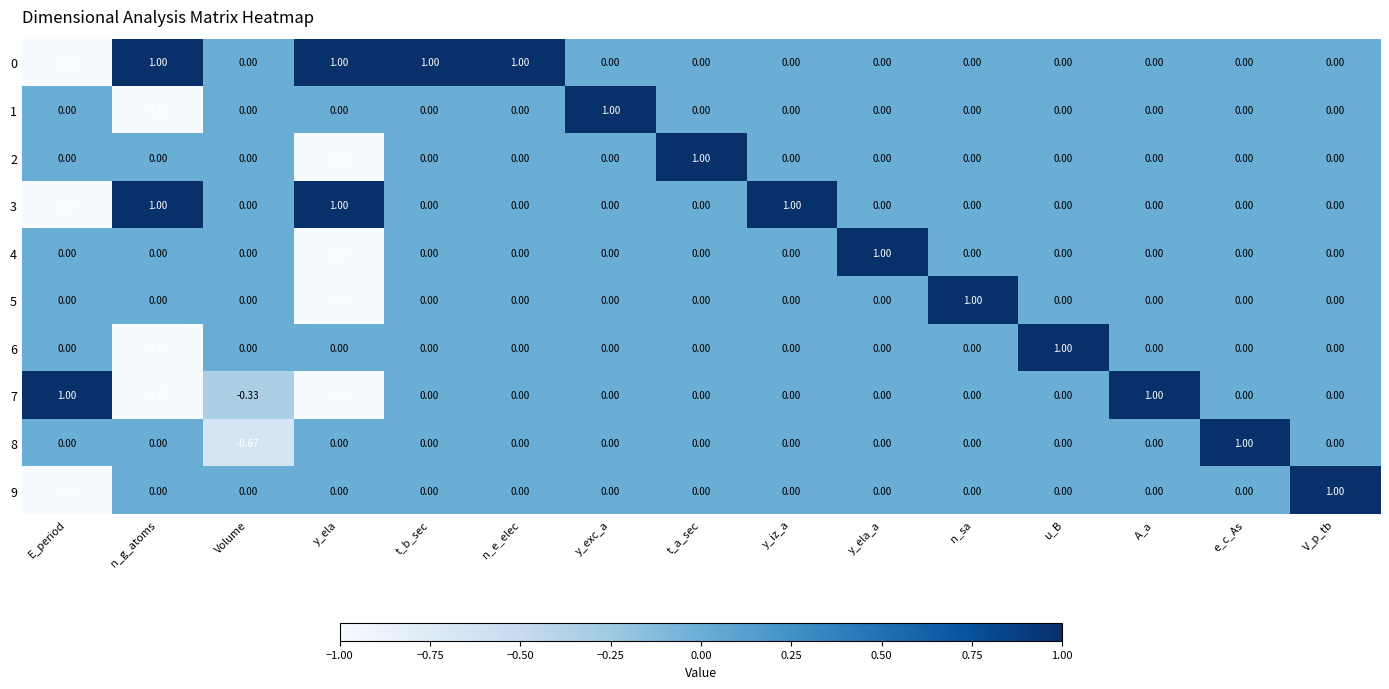

Which category has the lowest value in the 4 series?

y_ela